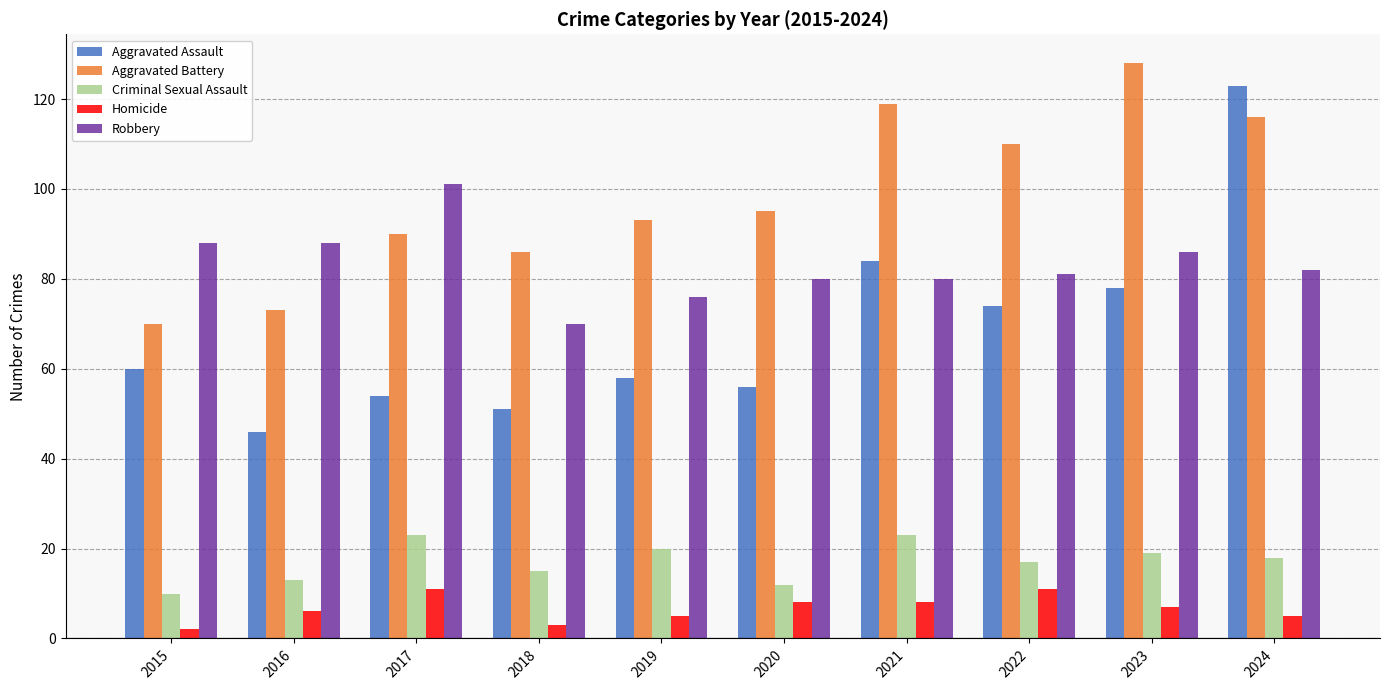

How many values in the Aggravated Battery series are below 95?

5